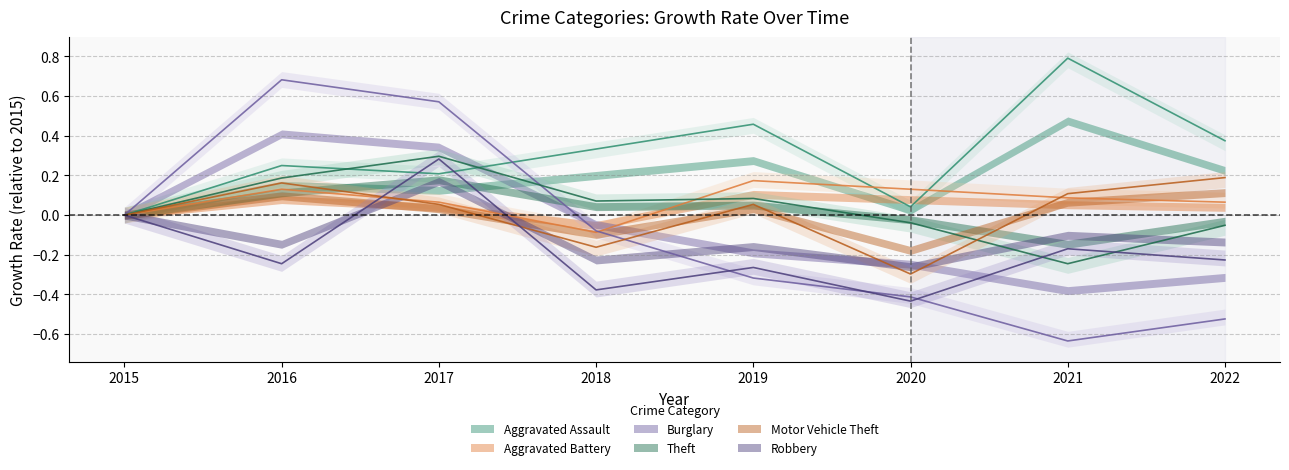

What is the minimum value shown in the chart?

-0.6